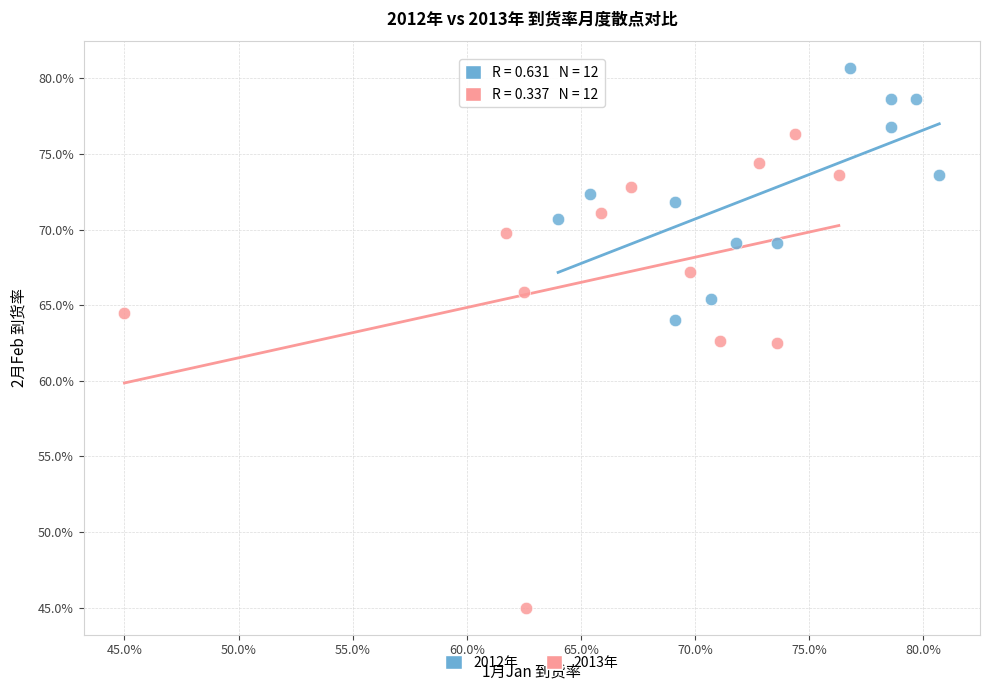

Which series reaches the minimum Y coordinate?

2013年